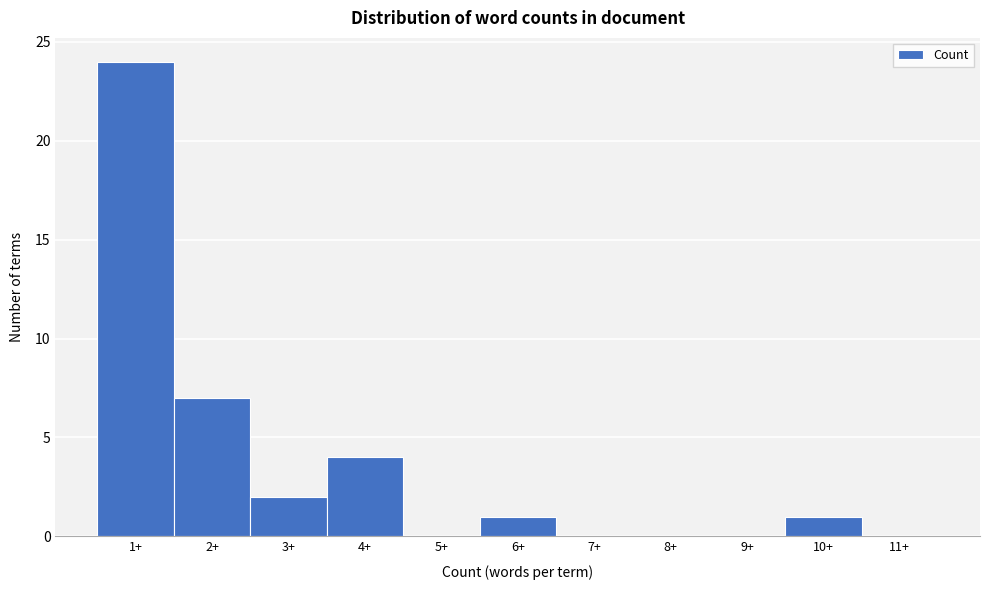

Reading left to right, extract all data points from this chart.

1+=24	2+=7	3+=2	4+=4	5+=0	6+=1	7+=0	8+=0	9+=0	10+=1	11+=0